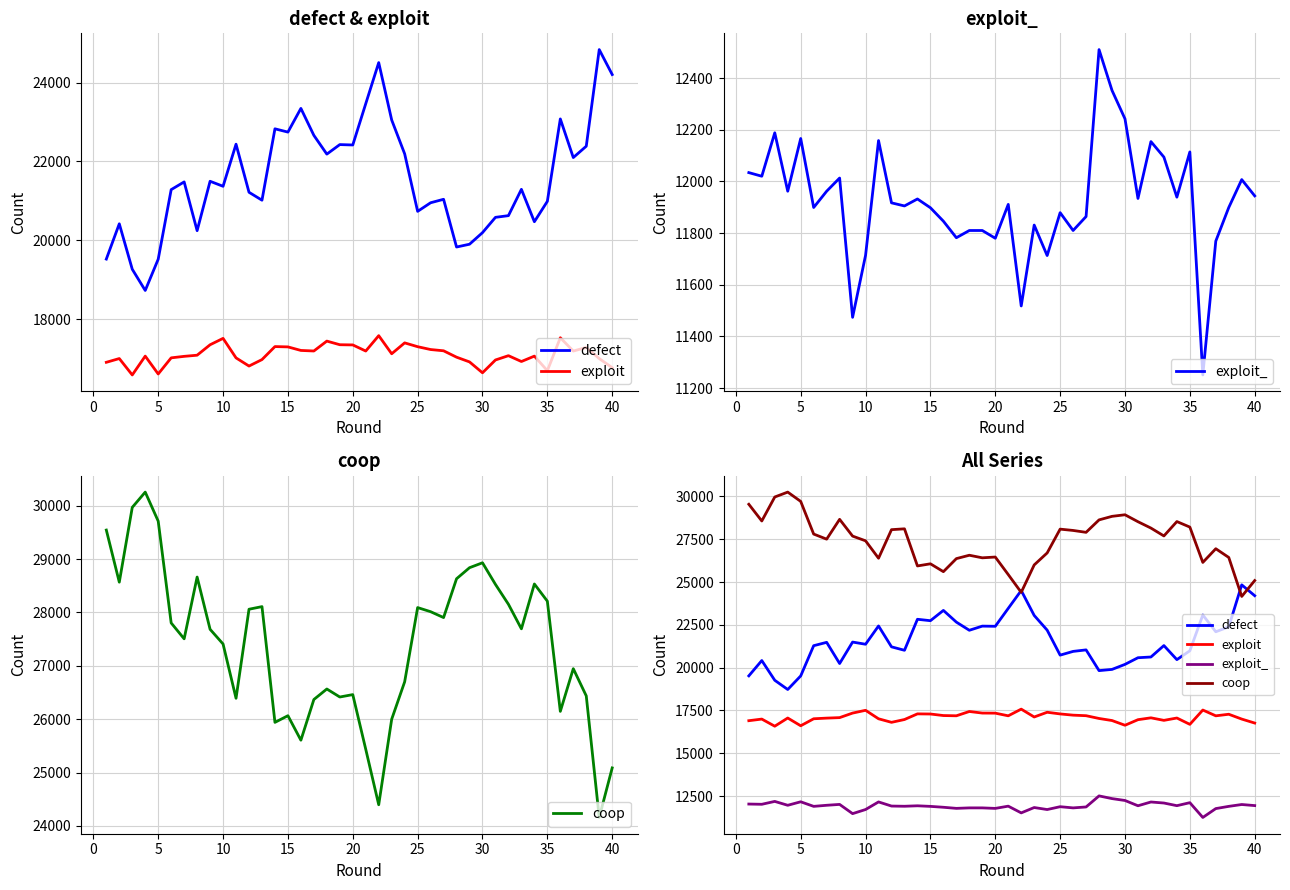

True or false: exploit_ and defect intersect in this chart.

False